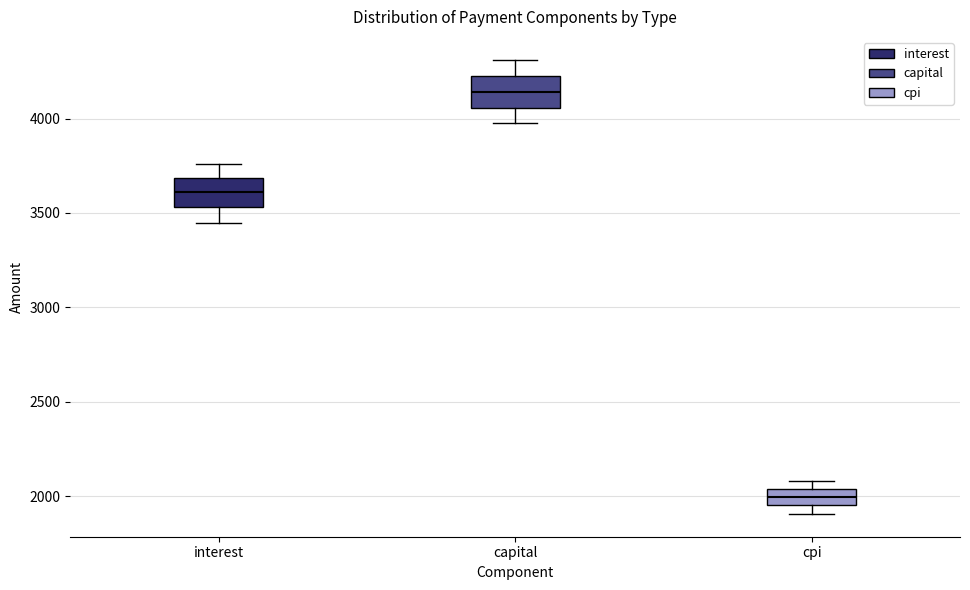

Reading left to right, read every box against the y-axis: the position of its median line, the range the box covers, and the ends of its whiskers. The values are not printed on the chart, so give them approximately, as read against the axis.

interest: median 3600, box 3550 to 3700, whiskers 3450 to 3750
capital: median 4150, box 4050 to 4250, whiskers 4000 to 4300
cpi: median 2000, box 1950 to 2050, whiskers 1900 to 2100